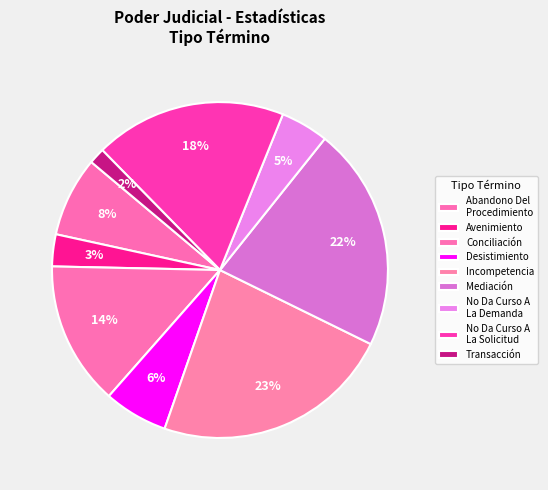

How many segments does this pie chart have?

9